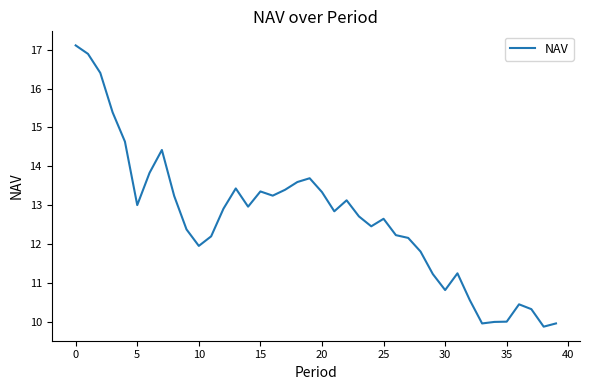

What is the greatest value displayed?

17.1